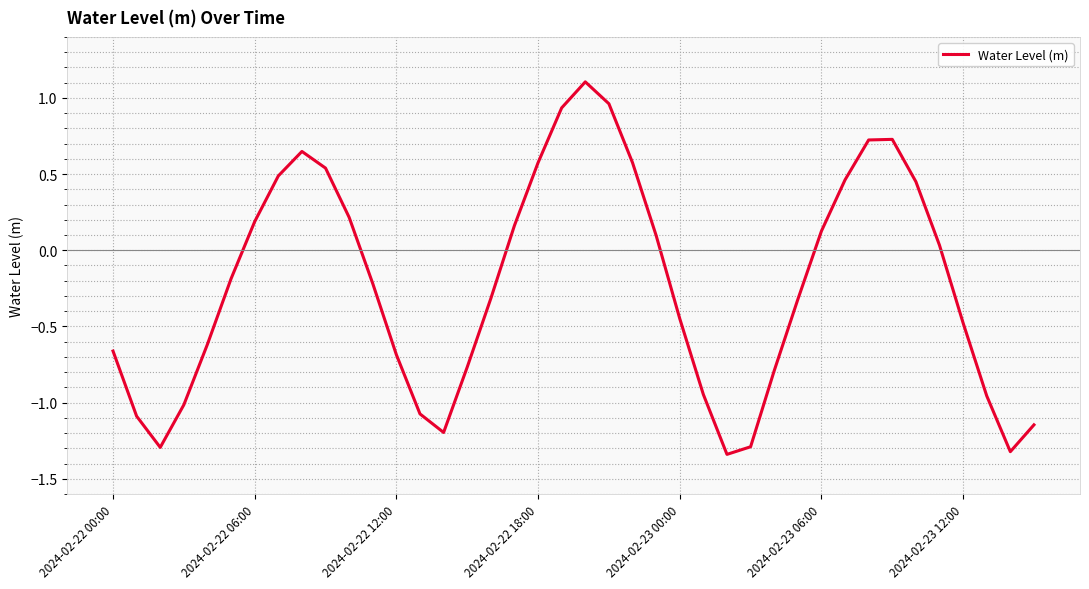

What is the difference between the maximum and minimum values?

2.4